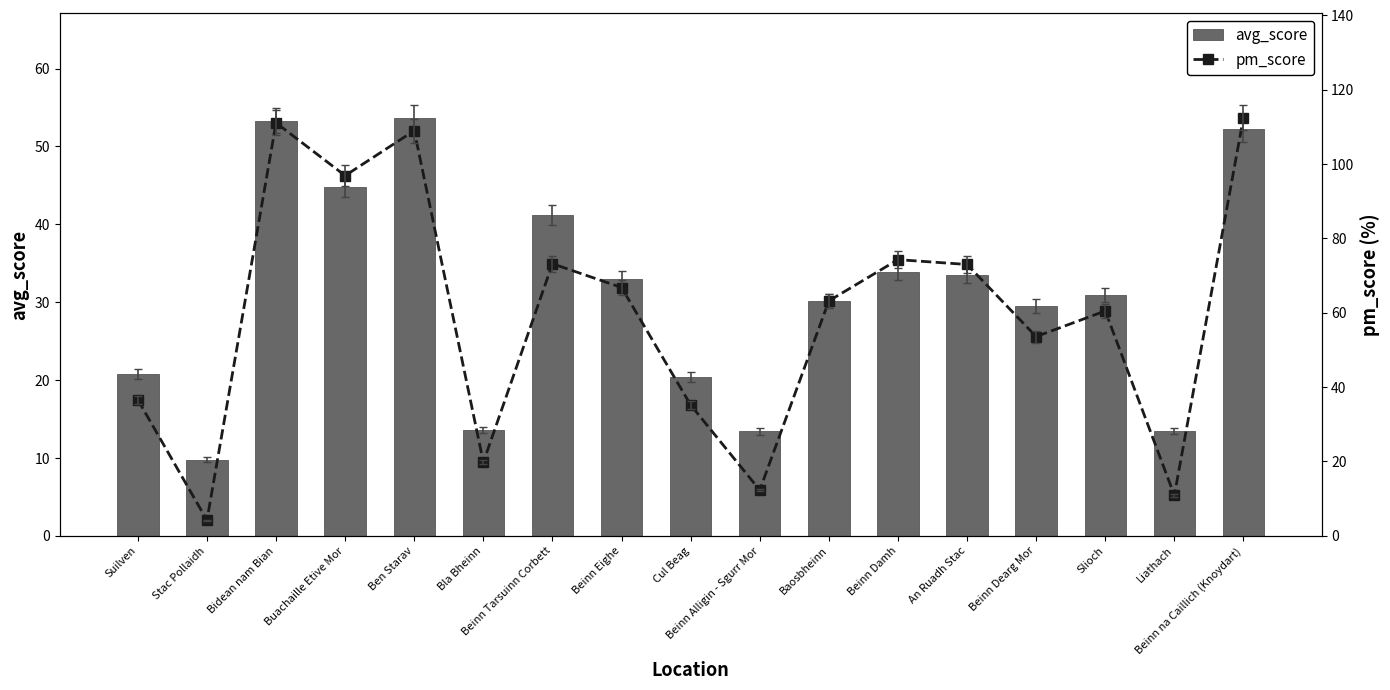

Are the bars horizontal?

No